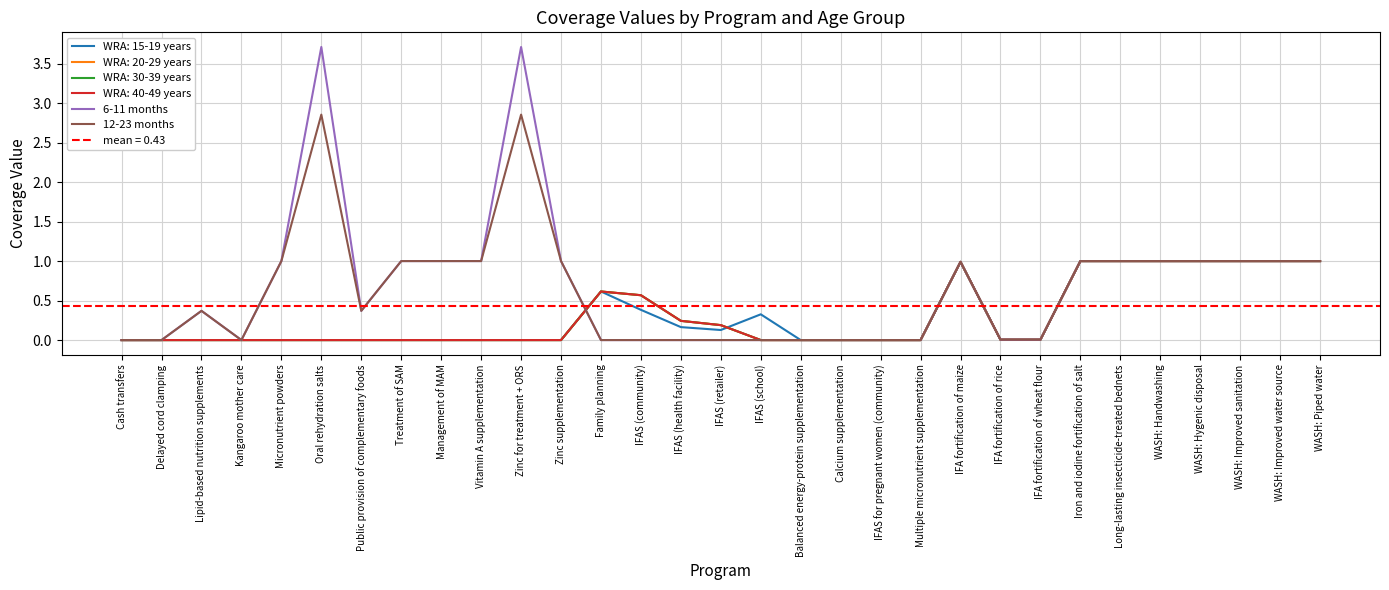

At which category is the sum across all series the highest?

Oral rehydration salts